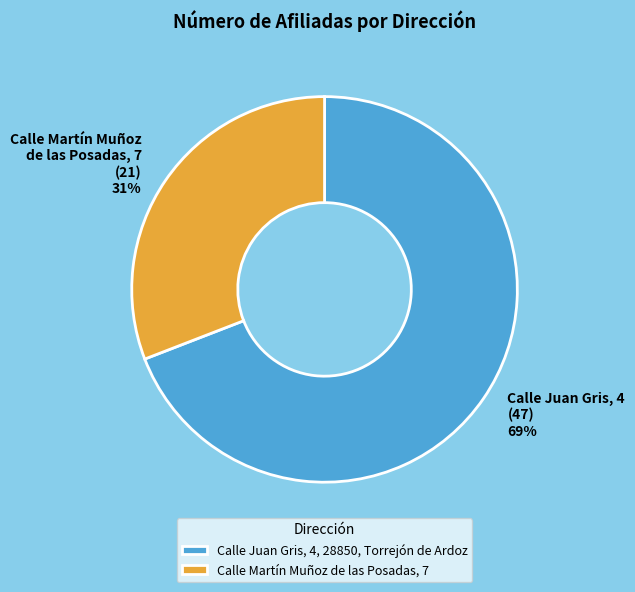

To the nearest percent, what is the difference between the Calle Martín Muñoz de las Posadas, 7 and Calle Juan Gris, 4, 28850, Torrejón de Ardoz slice percentages?

38%